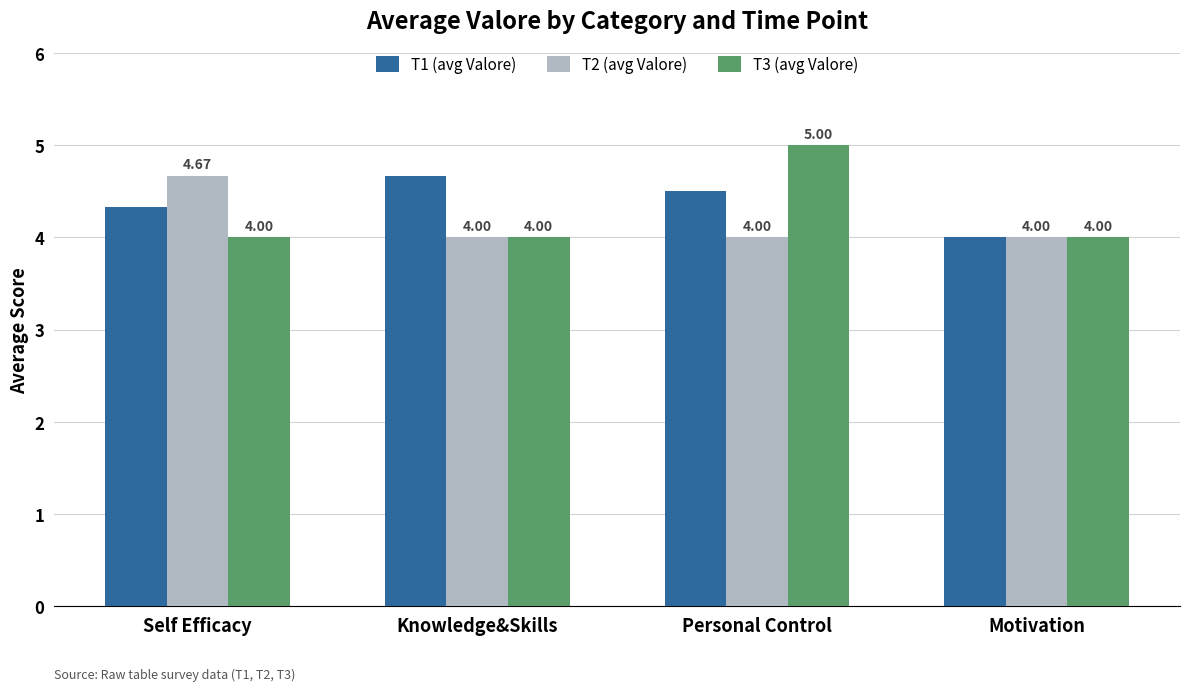

Which series has the largest total across all categories?

T1 (avg Valore)